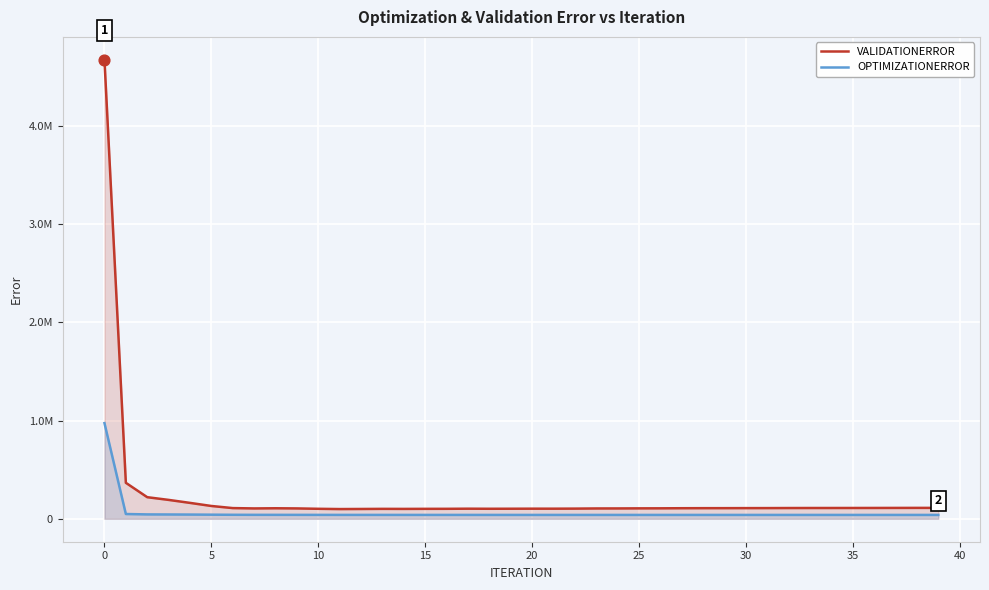

Which series contains the lowest Y value?

OPTIMIZATIONERROR